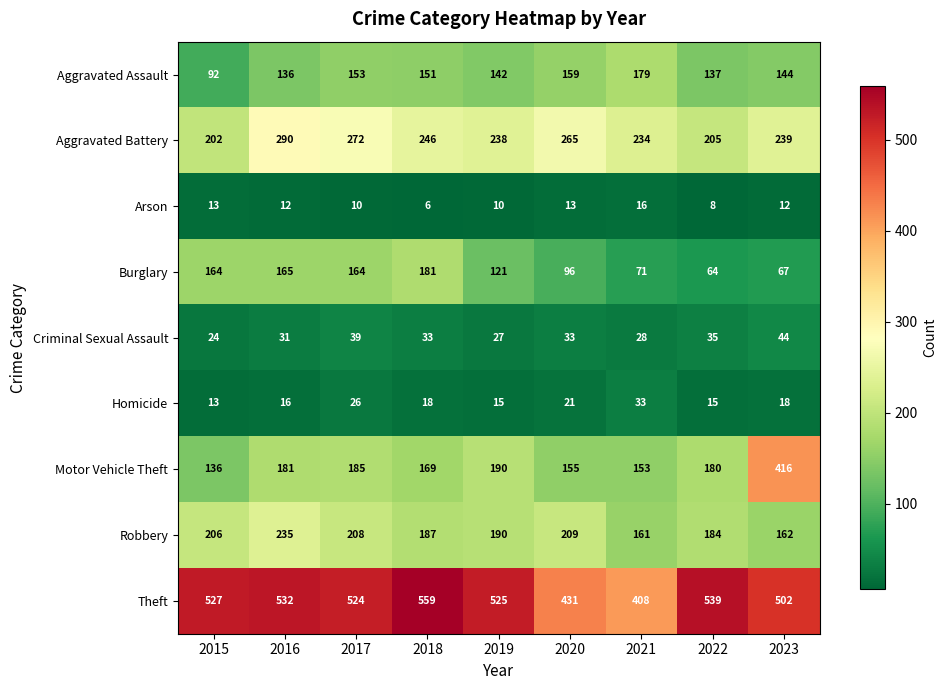

Is it true that Homicide equals 15 at 2022?

True